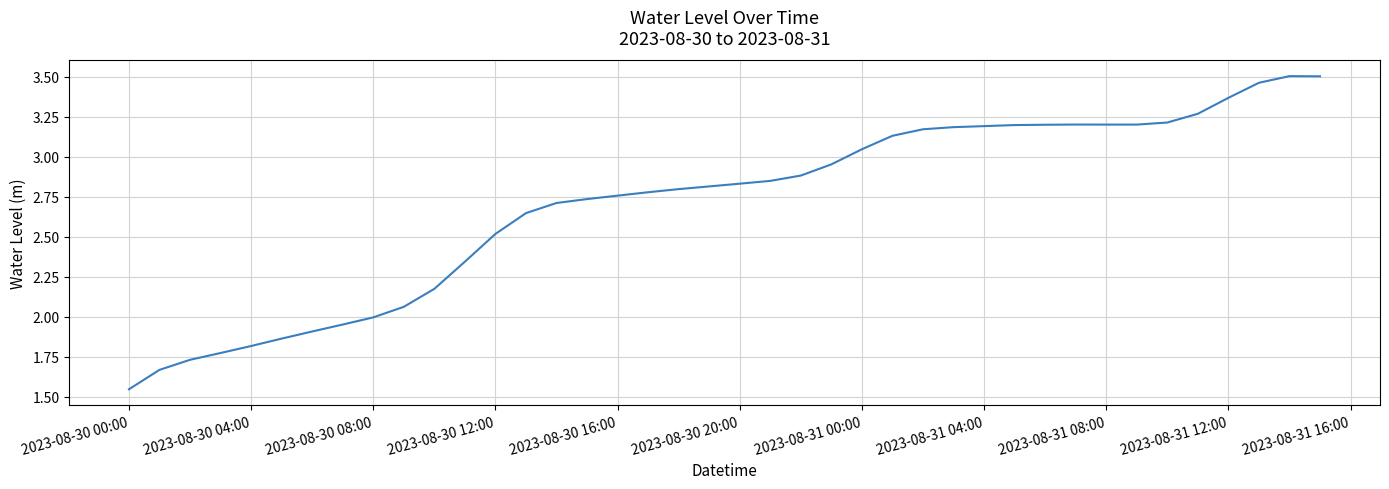

Does the chart display data point markers on the line(s)?

No